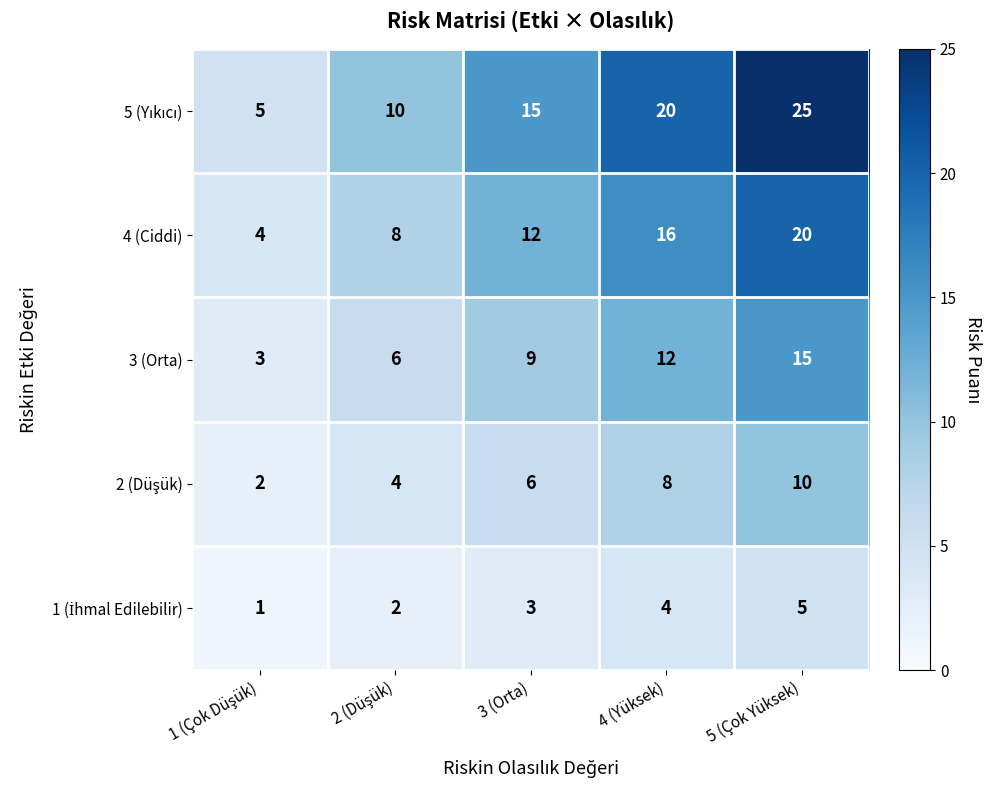

Where is 4 (Ciddi) nearest to the value 12?

3 (Orta)